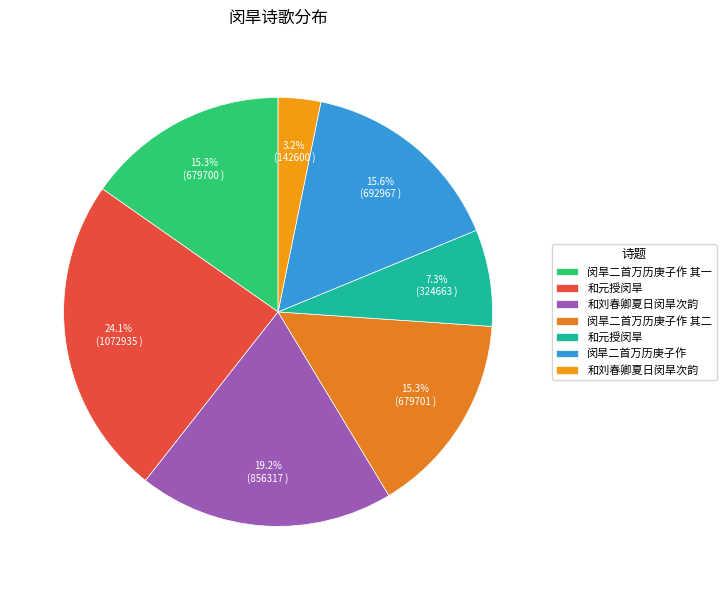

How many segments does this pie chart have?

7